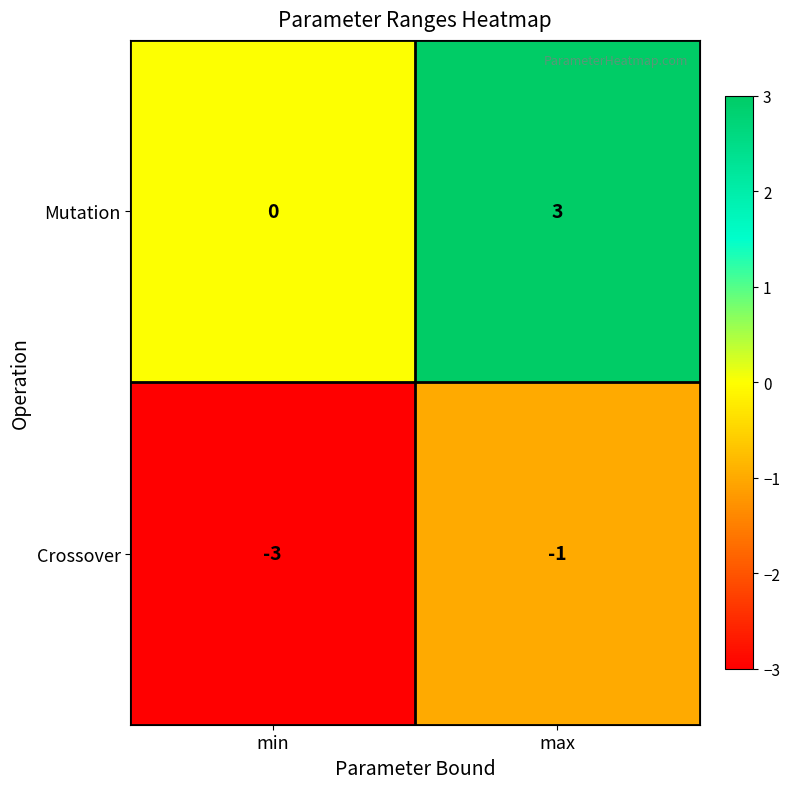

The value of Crossover at min is -4. True or false?

False